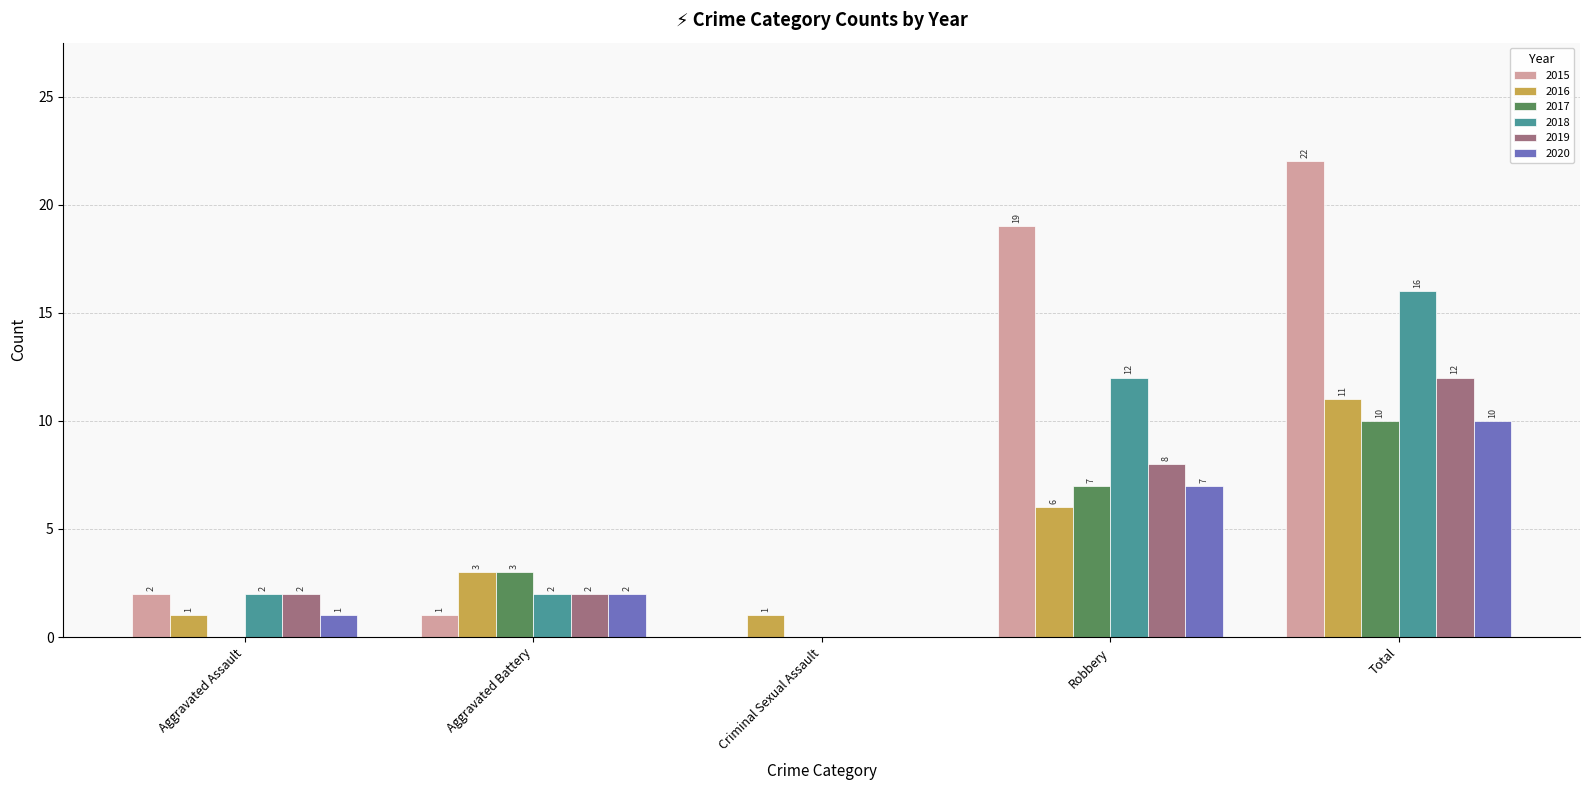

Which label corresponds to the largest value in the chart?

Total